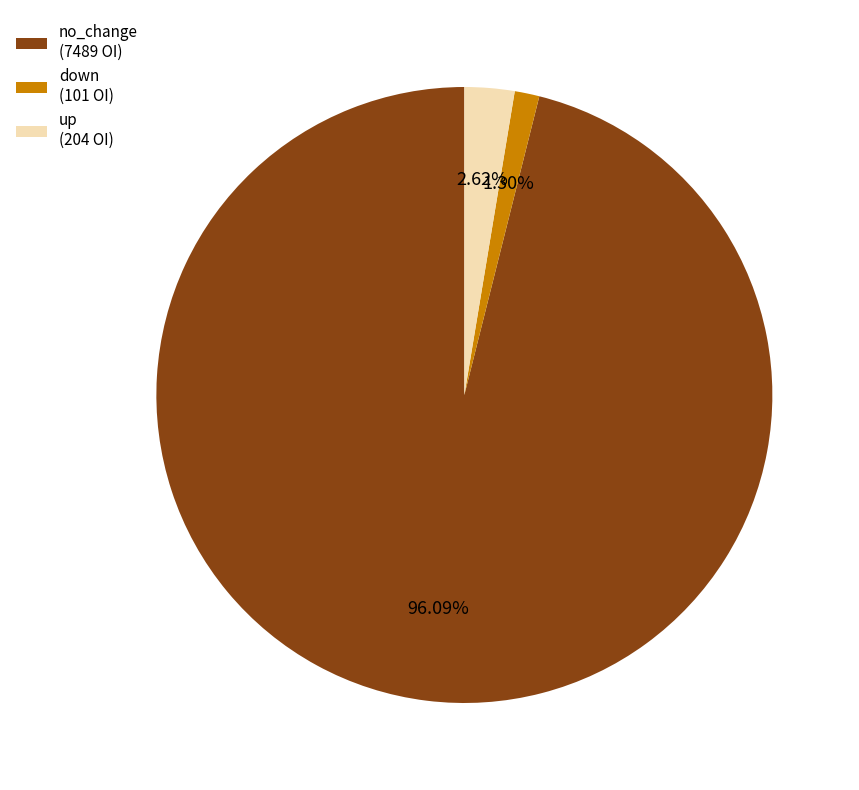

Rank the categories by value from lowest to highest.

down (101 OI), up (204 OI), no_change (7489 OI)